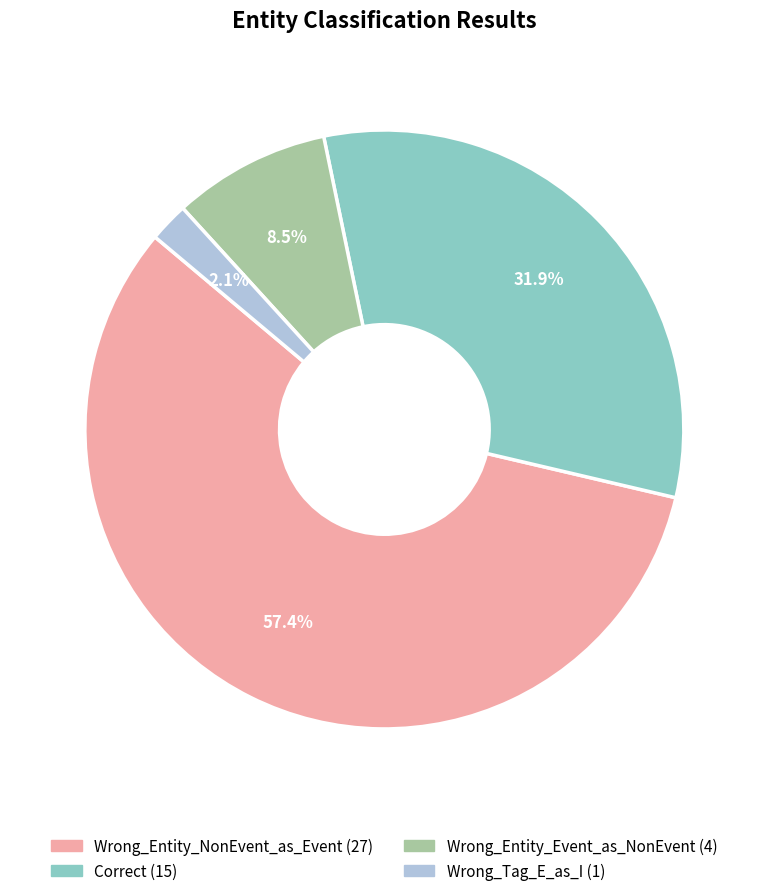

Between Wrong_Tag_E_as_I and Wrong_Entity_NonEvent_as_Event, which is larger?

Wrong_Entity_NonEvent_as_Event